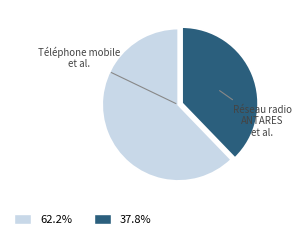

Is there any slice that represents more than half of the pie?

Yes